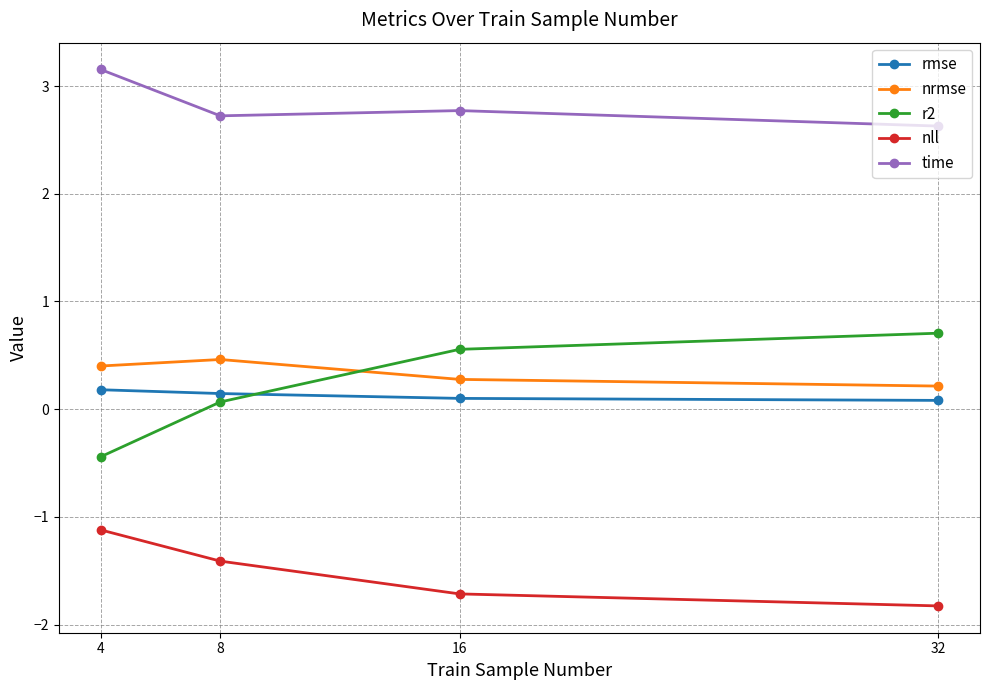

Does the chart display data point markers on the line(s)?

Yes